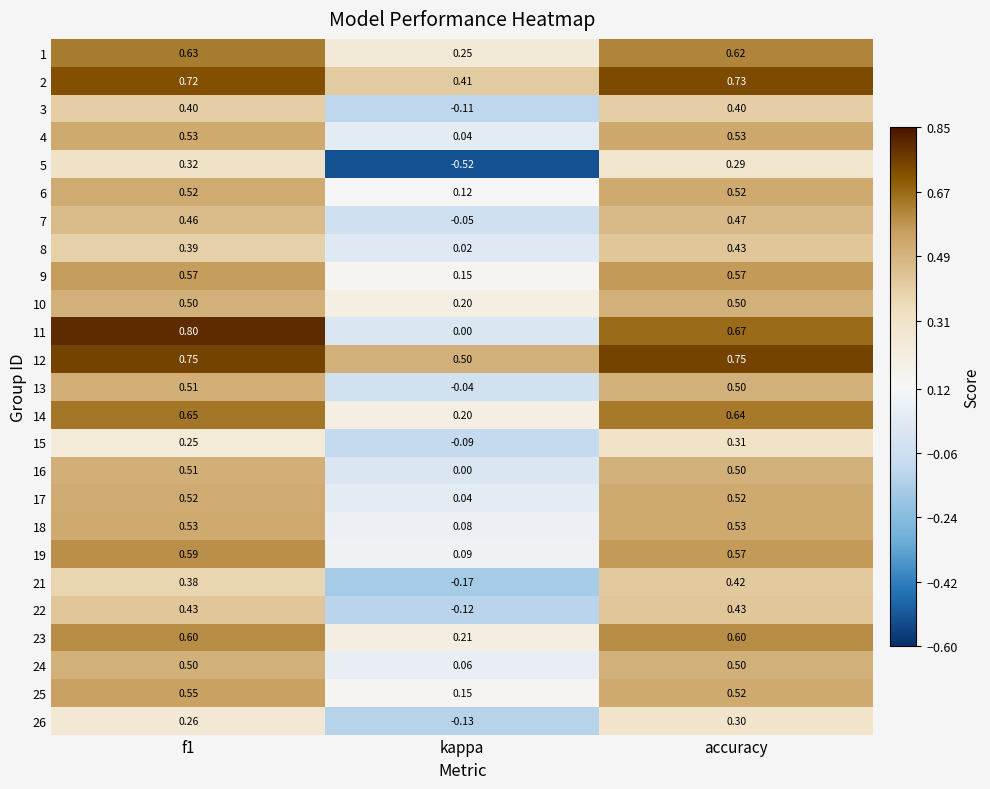

Which label corresponds to the smallest value in the chart?

kappa